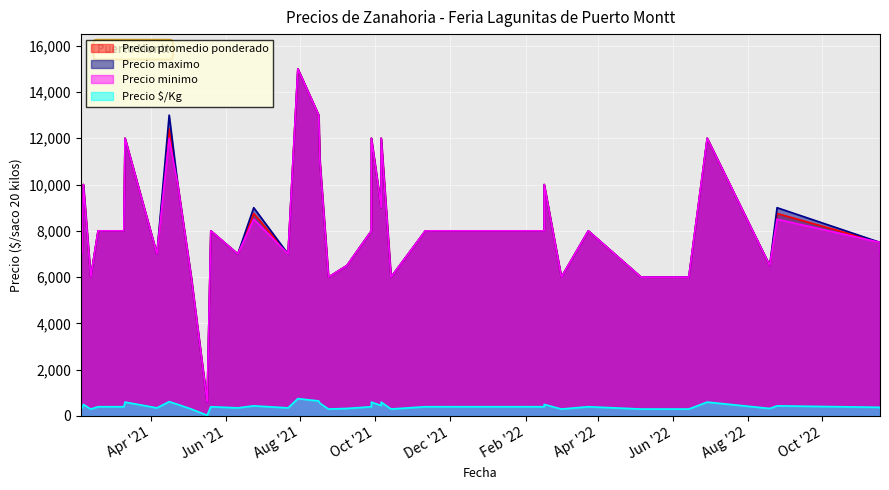

True or false: Precio maximo and Precio minimo intersect in this chart.

False